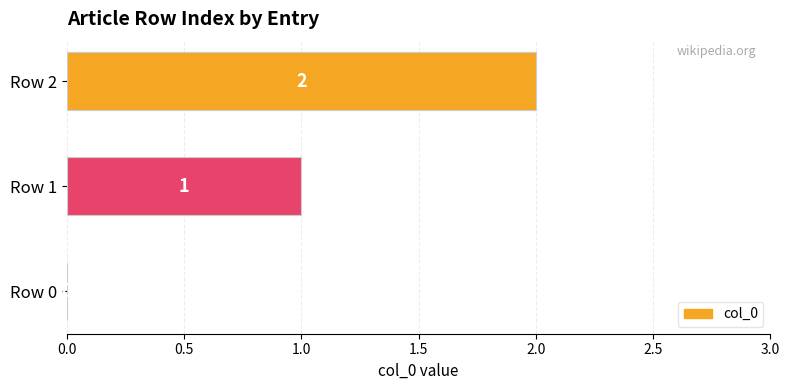

At which label is the value closest to 1?

Row 1